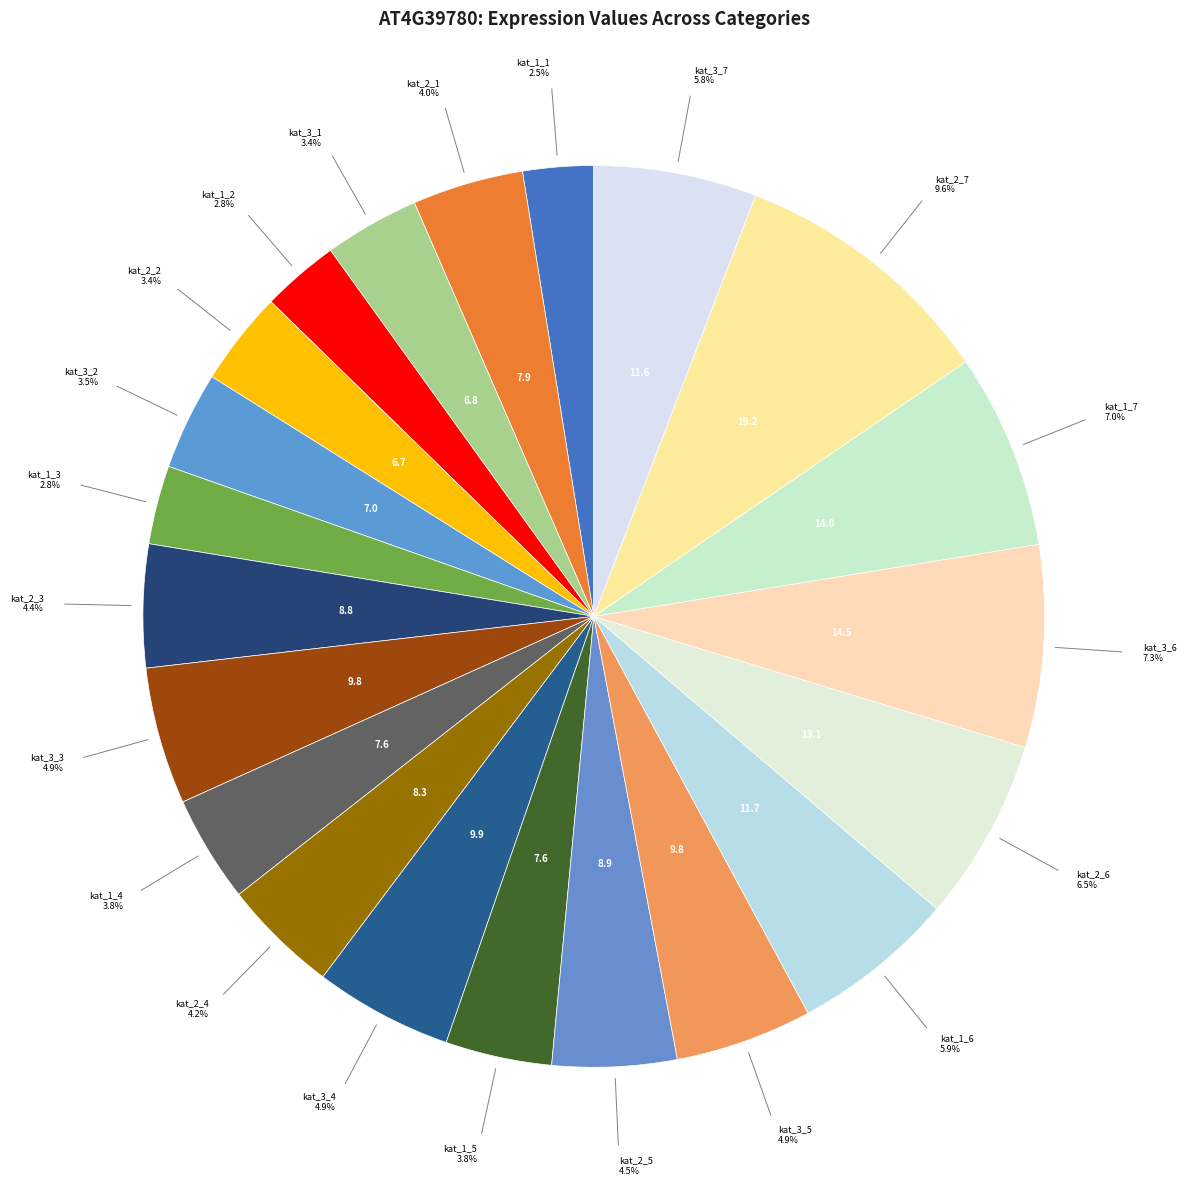

How many slices are in this pie chart?

21